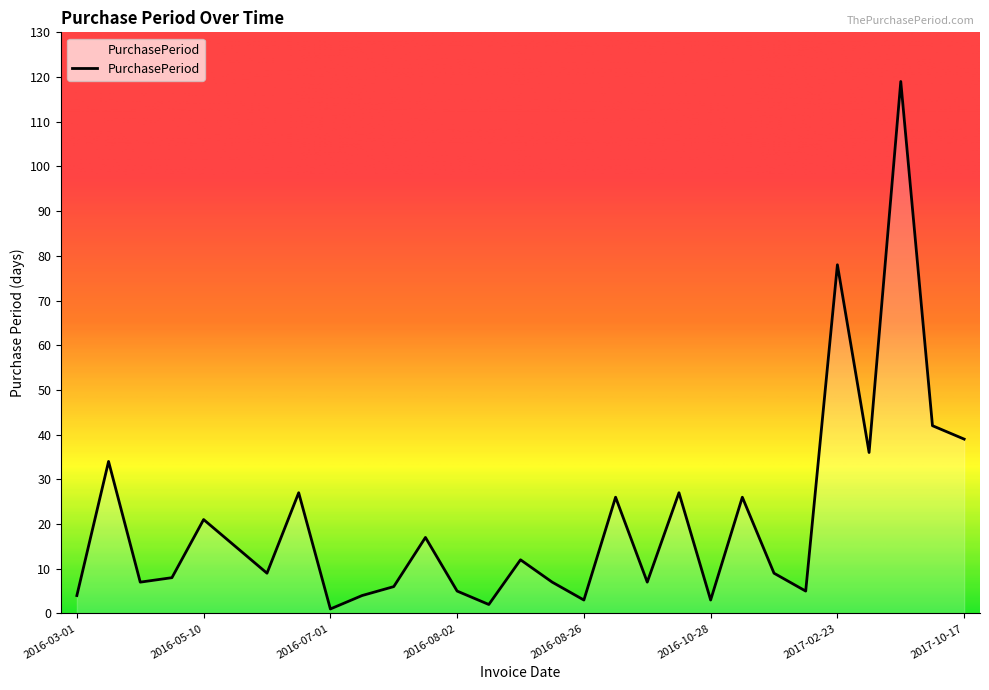

What is the maximum value shown in the chart?

119